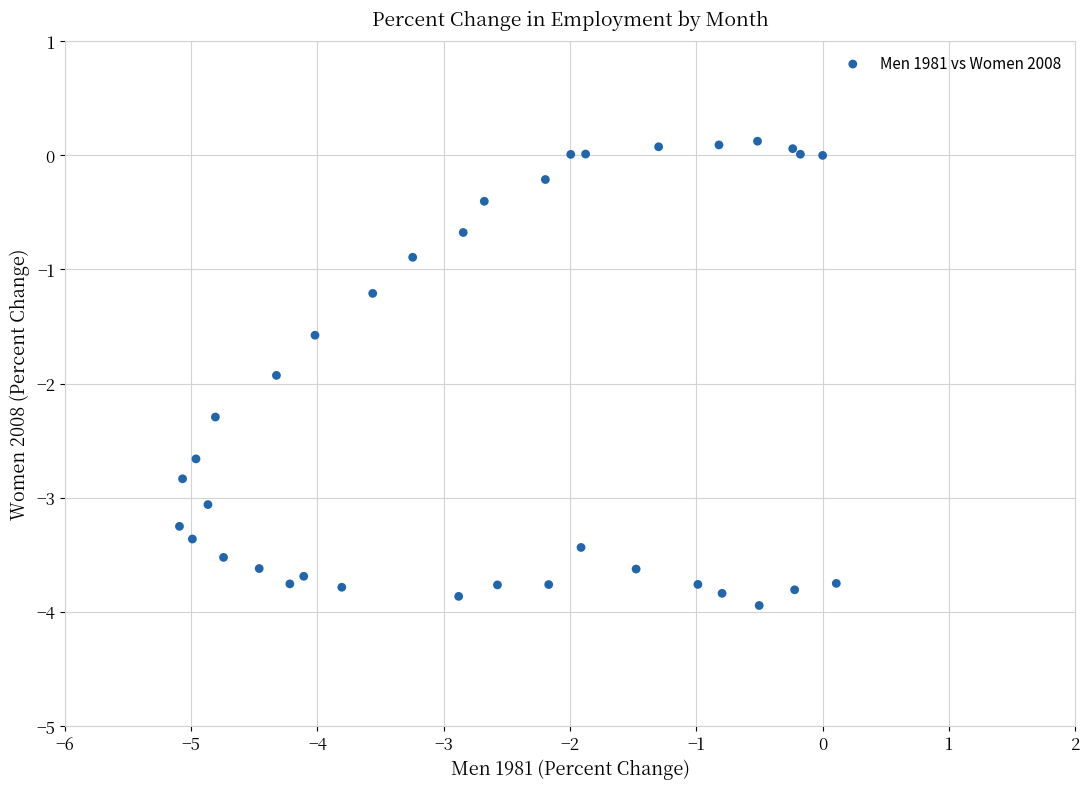

What Y value in the scatter plot is closest to -1?

-0.9